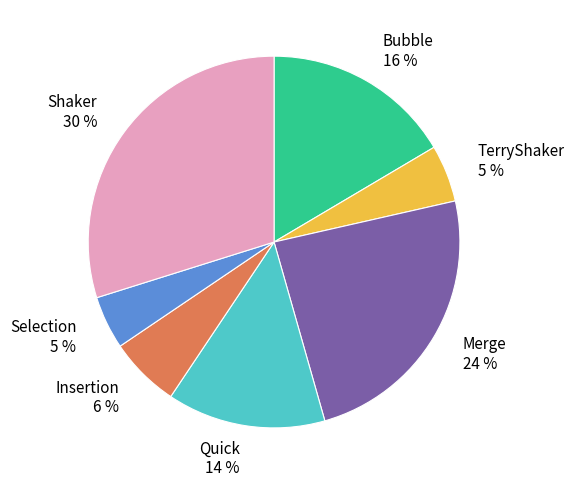

To the nearest percent, what is the difference between the Bubble and Insertion slice percentages?

10%